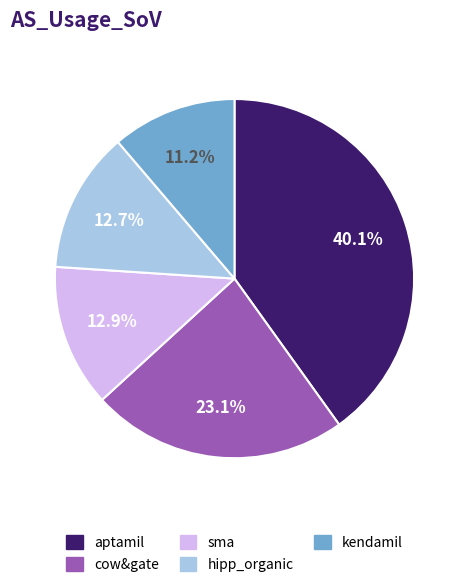

What percentage is the sma slice, to the nearest percent?

13%